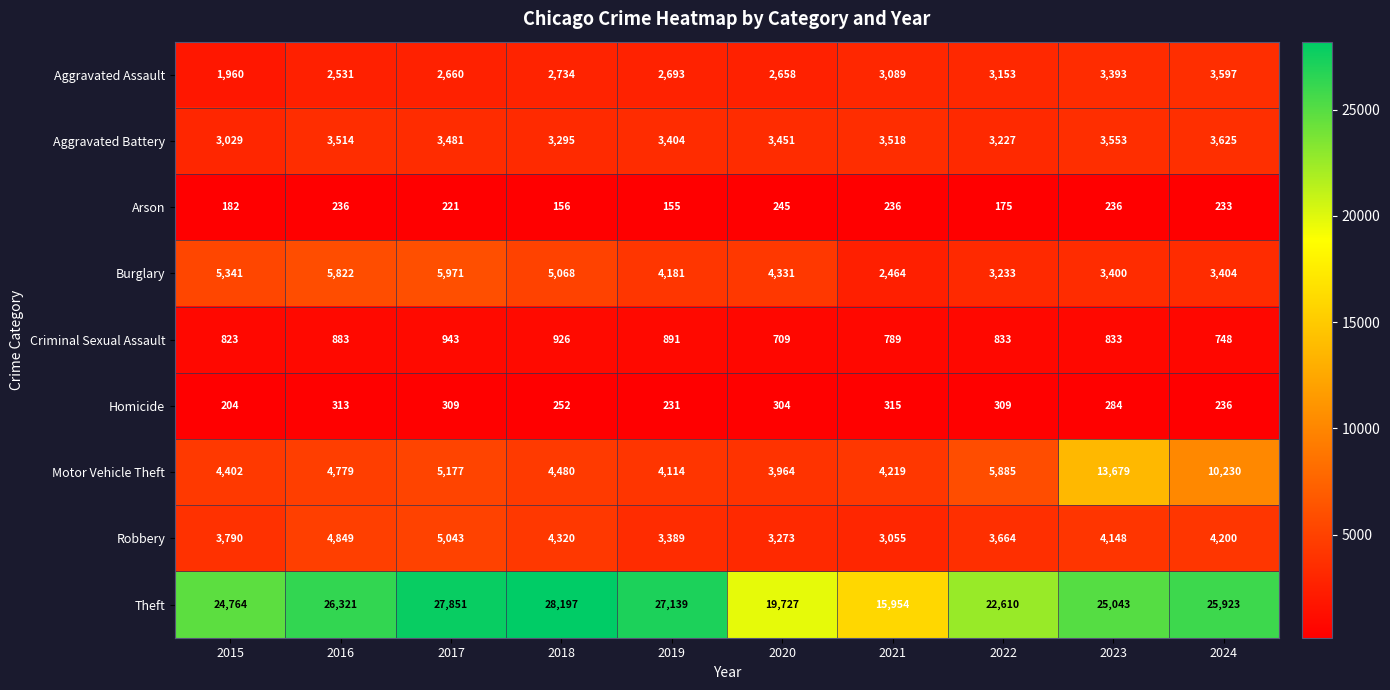

At which category is the sum across all series the highest?

2023